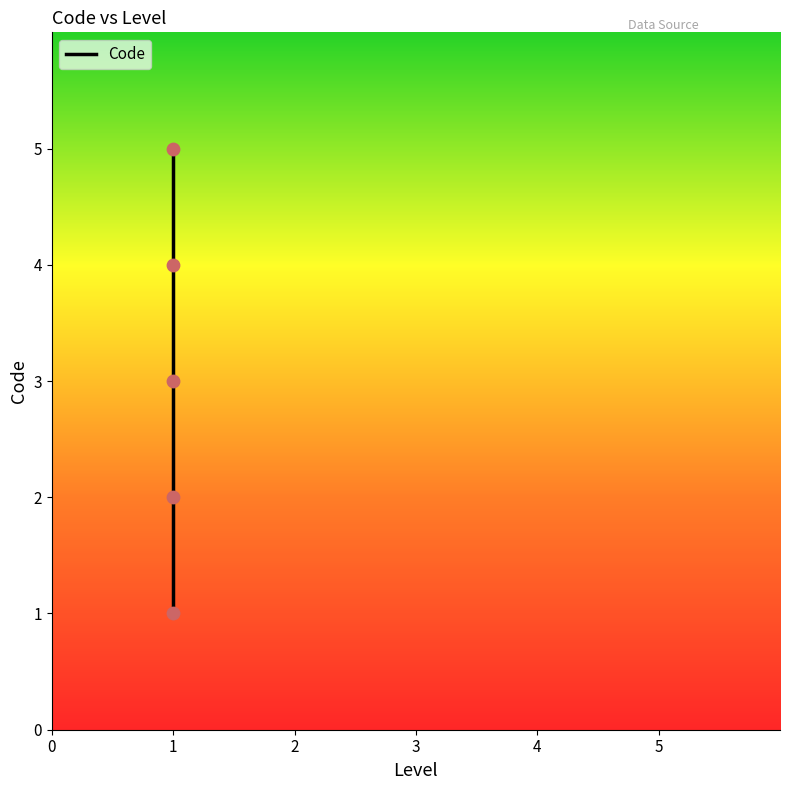

What is the change in value from 1 to 1?

+4